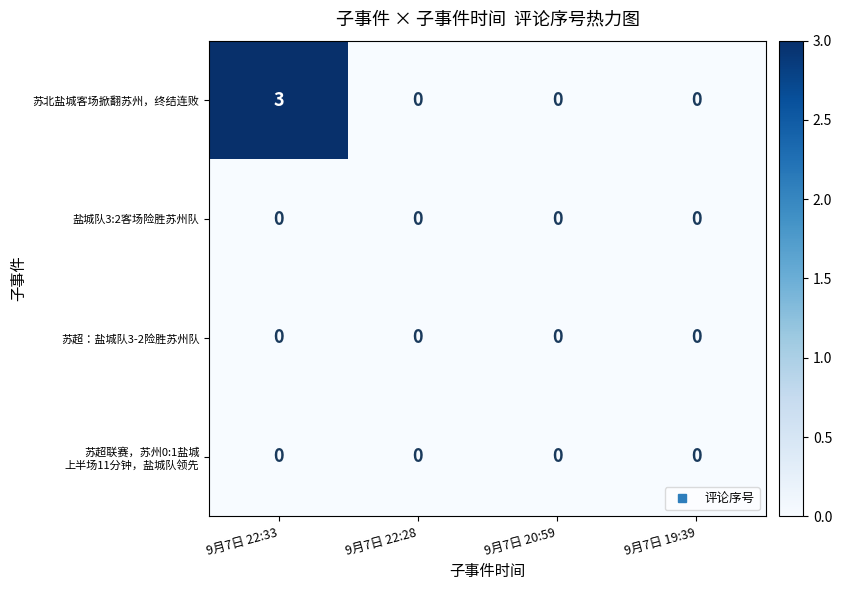

True or false: 盐城队3:2客场险胜苏州队 has a value of 0 at 9月7日 20:59.

True